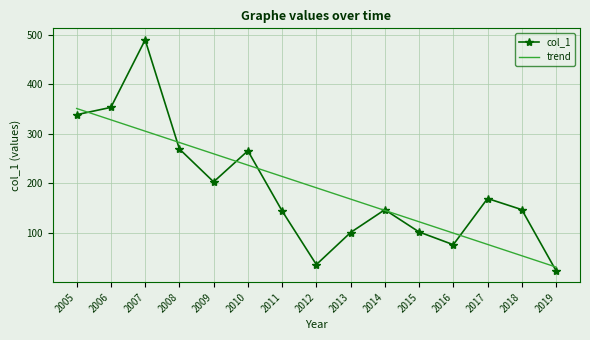

At 2011, list the series in order from smallest to largest.

col_1, trend